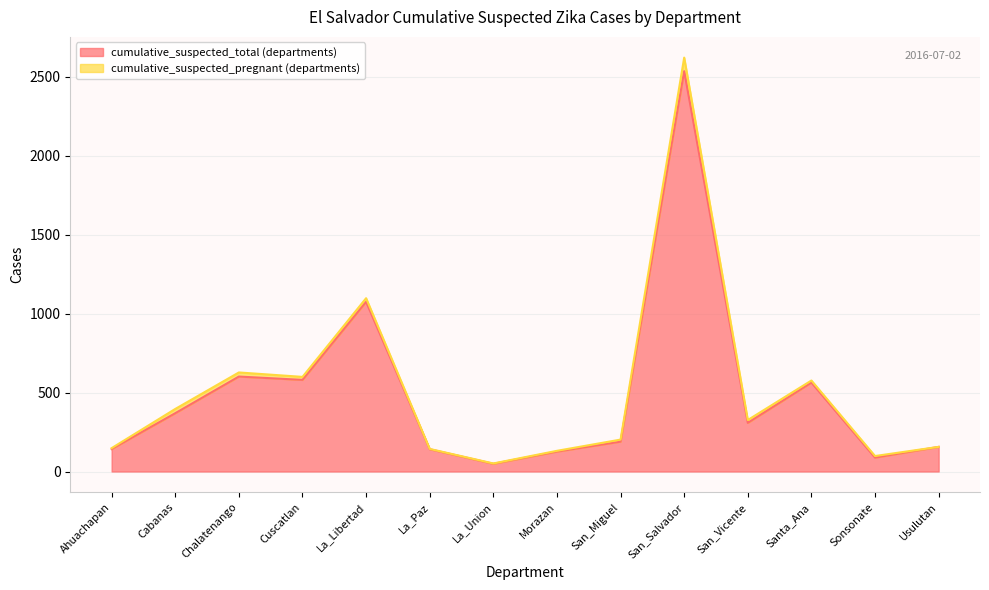

What is the sum of the values at San_Miguel and La_Paz?

330